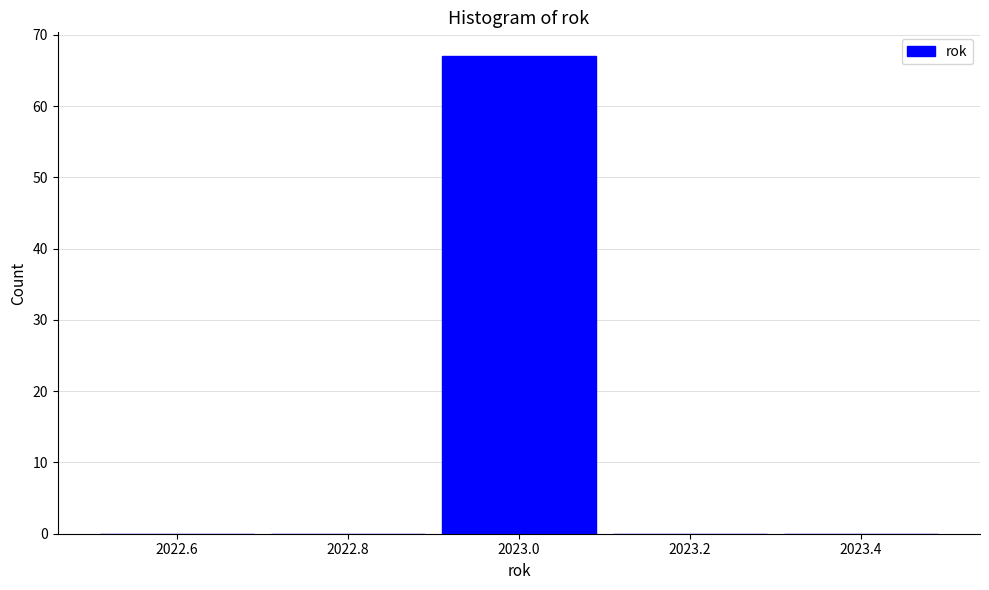

Over which range of the x-axis is the bar tallest?

2022.9 to 2023.1